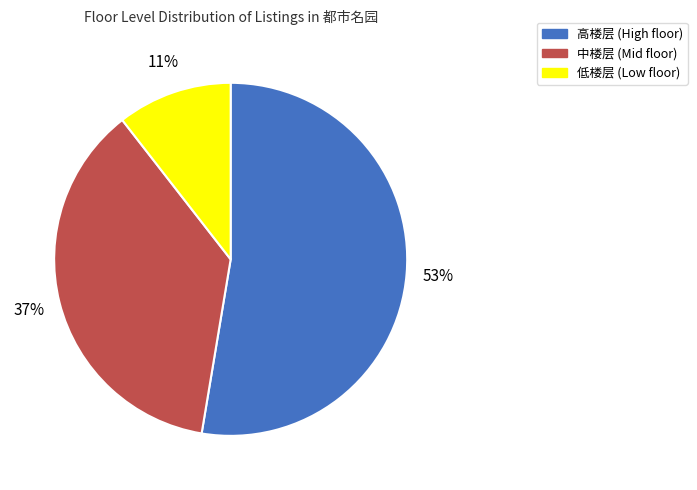

Which has a higher value, 中楼层 or 高楼层?

高楼层